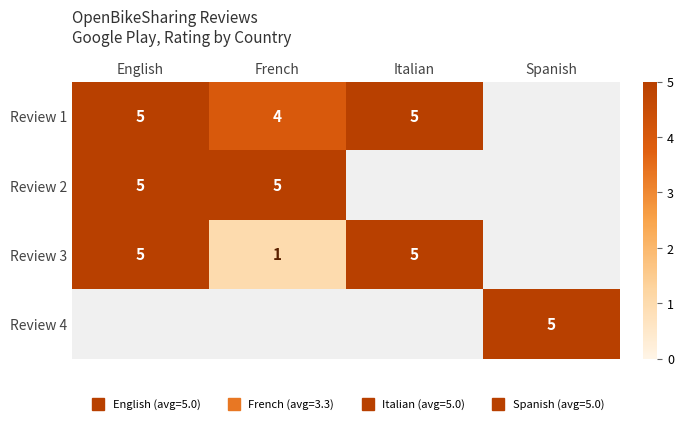

True or false: Review 3 has a value of 1.0 at French.

True